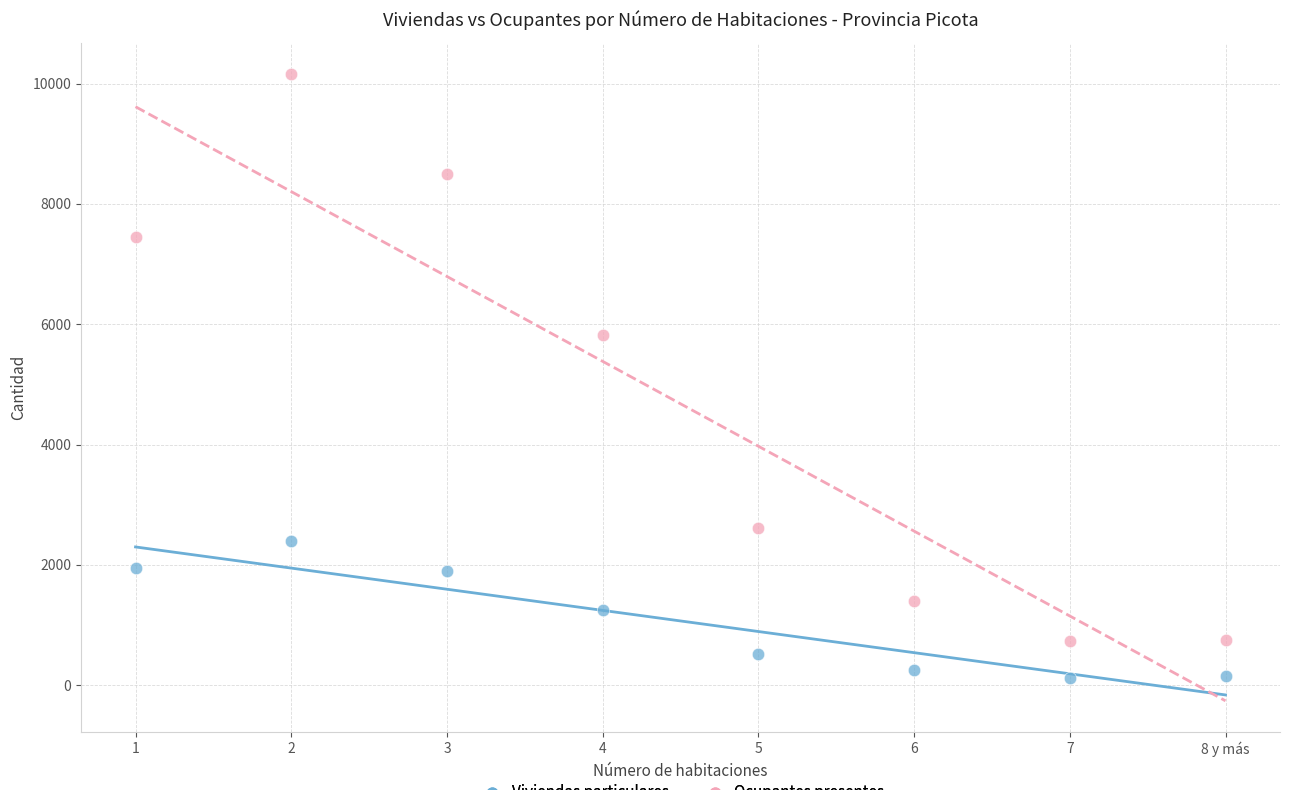

In the Ocupantes presentes series, what Y value is closest to 5448?

5819